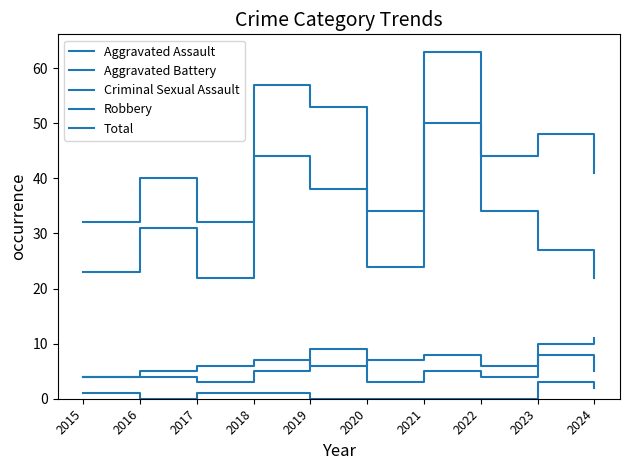

What is the value of the Aggravated Assault point at the 3rd from the left?

3